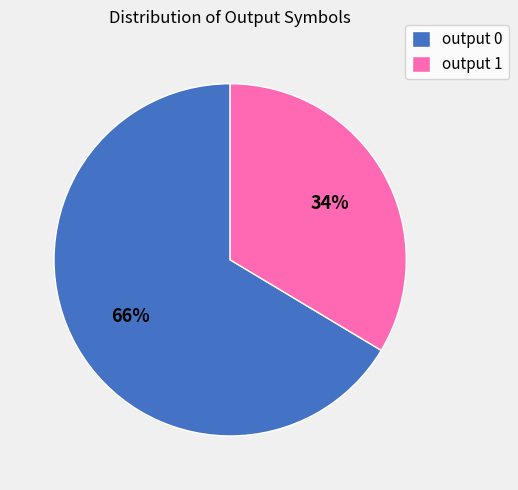

Is it true that output 0 is 78% of the pie?

False